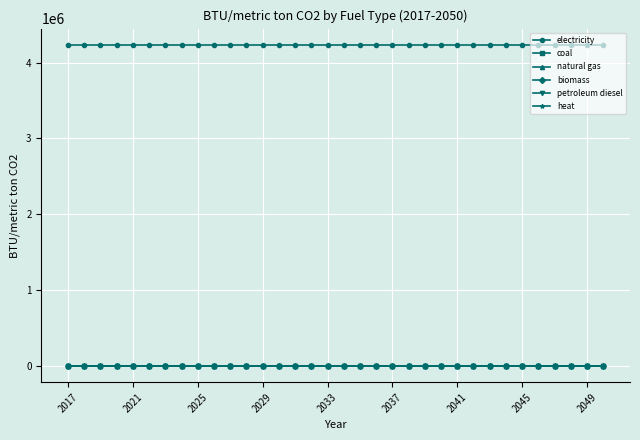

Which series has the largest range (max minus min)?

electricity